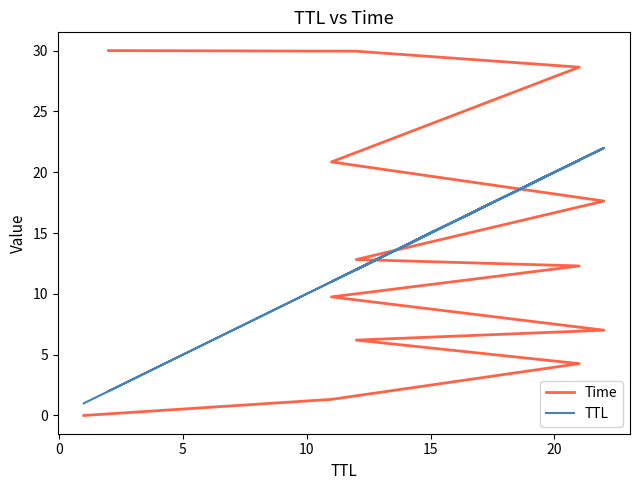

Rank the series by their average value, from lowest to highest.

TTL, Time